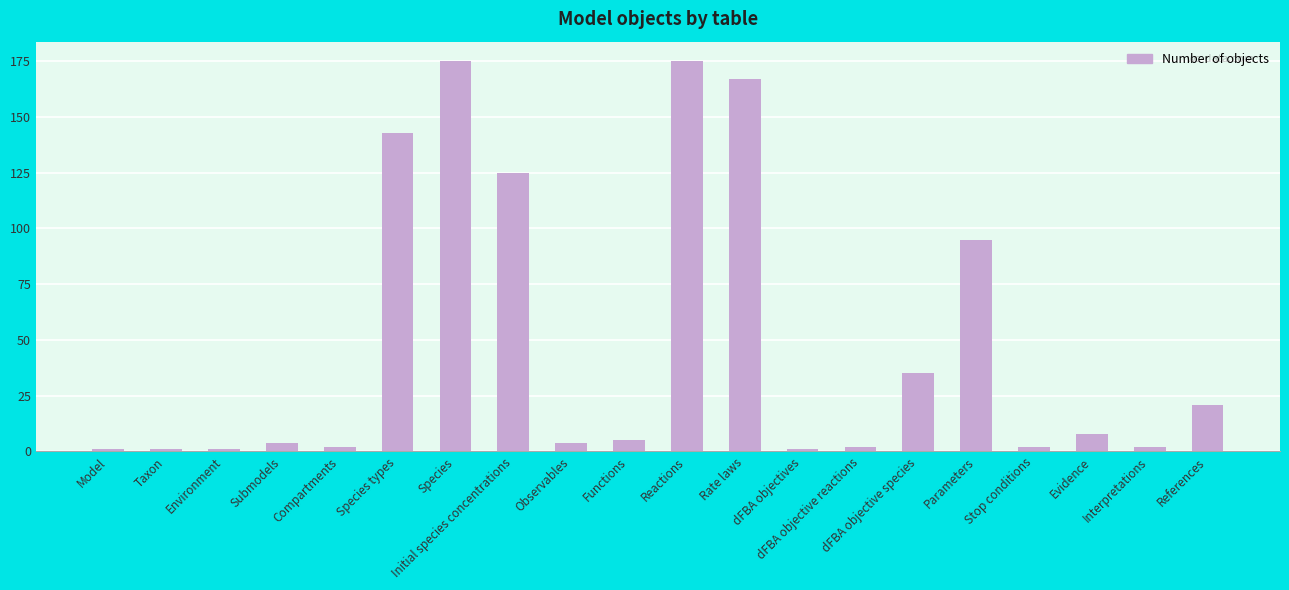

Reading right to left, list all the values displayed in this chart.

References=21	Interpretations=2	Evidence=8	Stop conditions=2	Parameters=95	dFBA objective species=35	dFBA objective reactions=2	dFBA objectives=1	Rate laws=167	Reactions=175	Functions=5	Observables=4	Initial species concentrations=125	Species=175	Species types=143	Compartments=2	Submodels=4	Environment=1	Taxon=1	Model=1